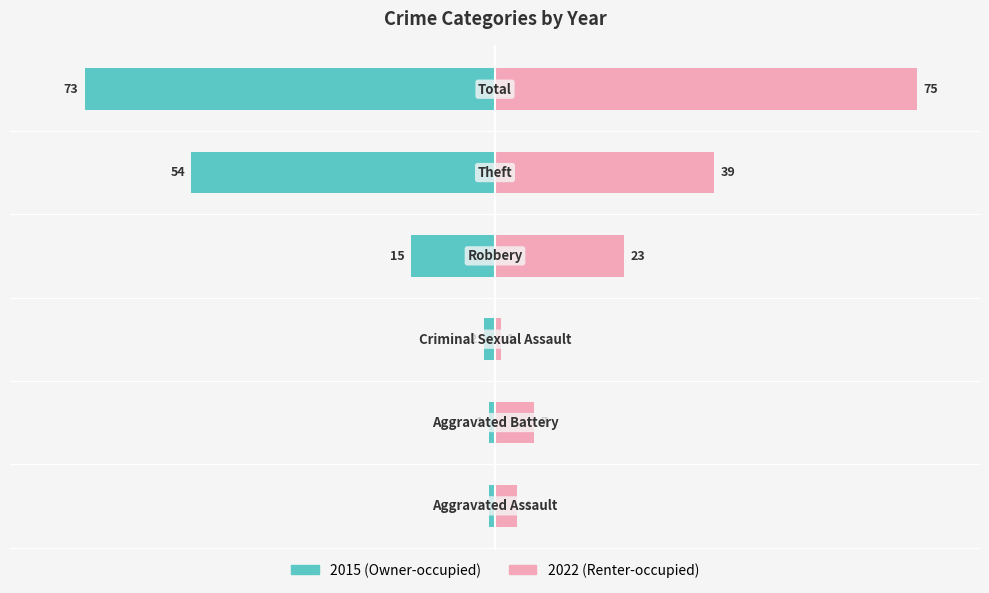

What position from the right is Aggravated Assault?

6